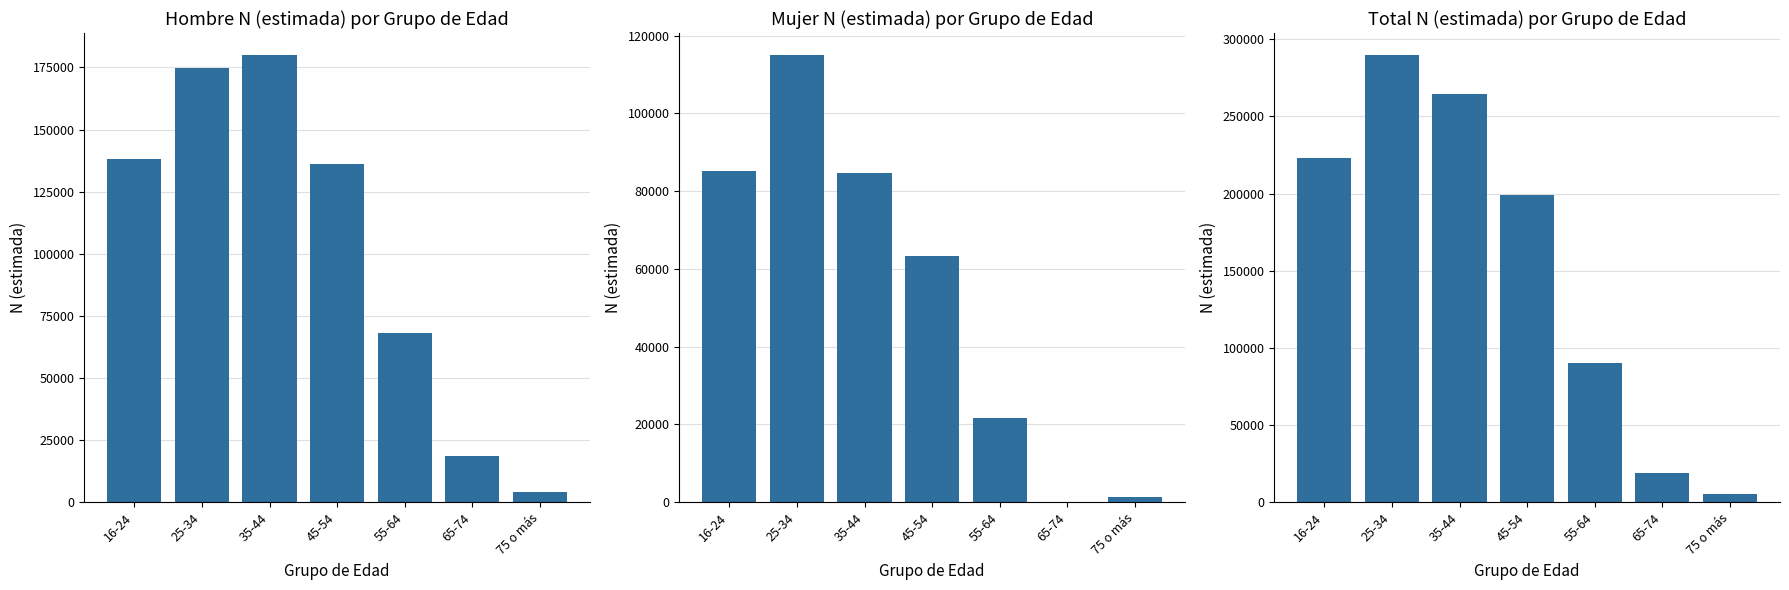

Which series has the widest spread of values?

Total N (estimada)